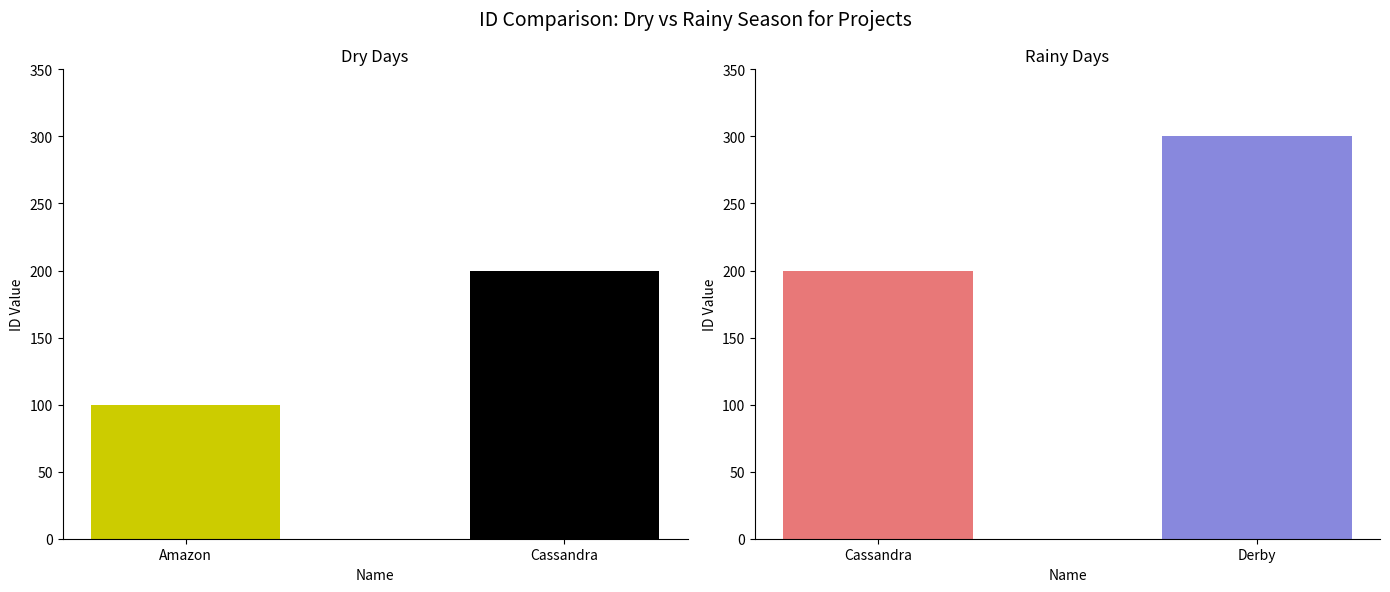

Rank the categories by value from highest to lowest.

Derby, Cassandra, Amazon